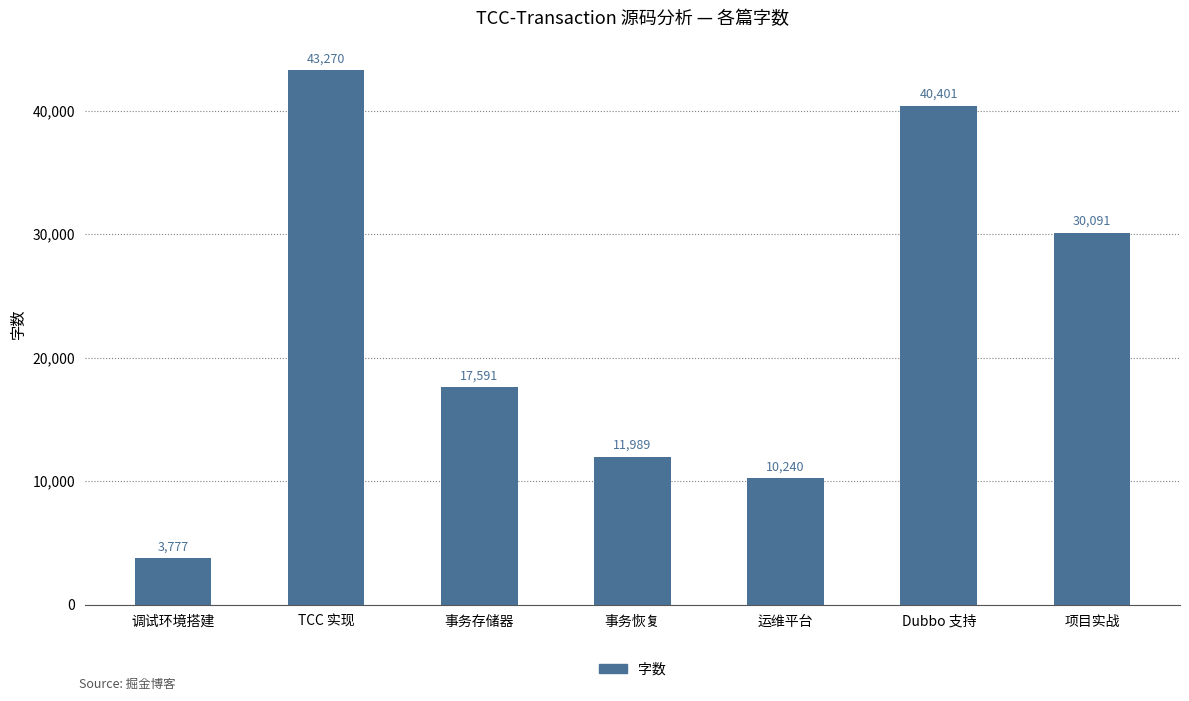

At which label does the data first exceed 17591?

TCC 实现